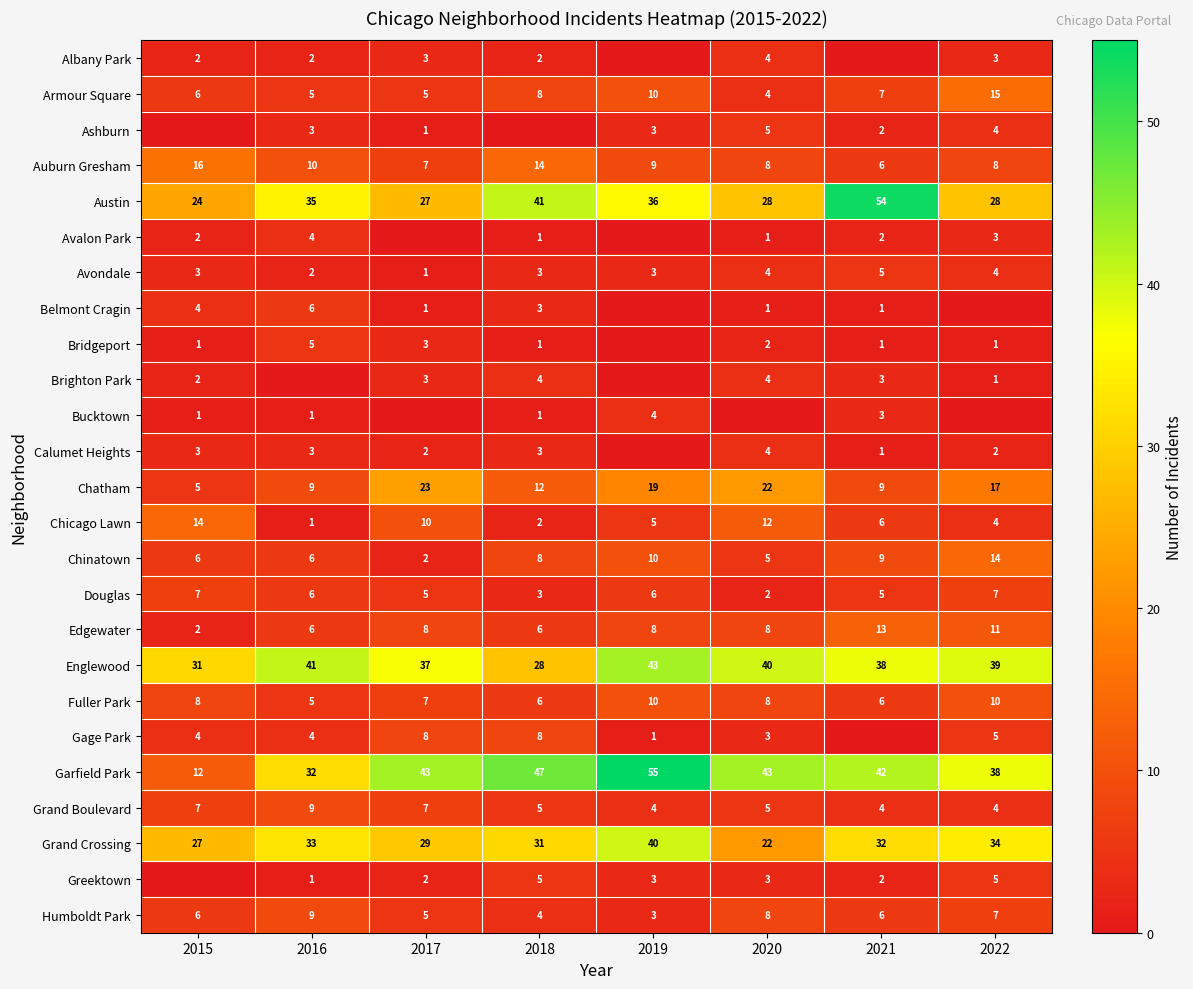

Which category has the highest value in the Armour Square series?

2022